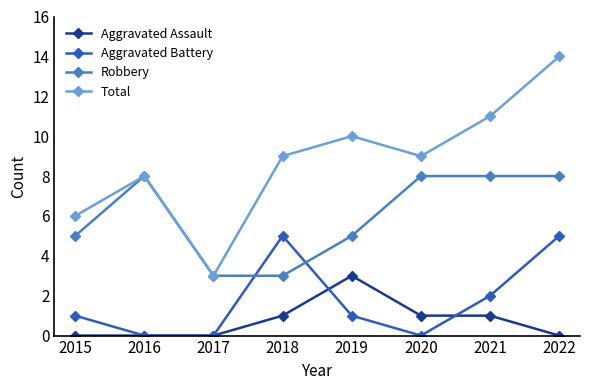

What is the difference between the maximum and minimum values in the Aggravated Assault series?

3